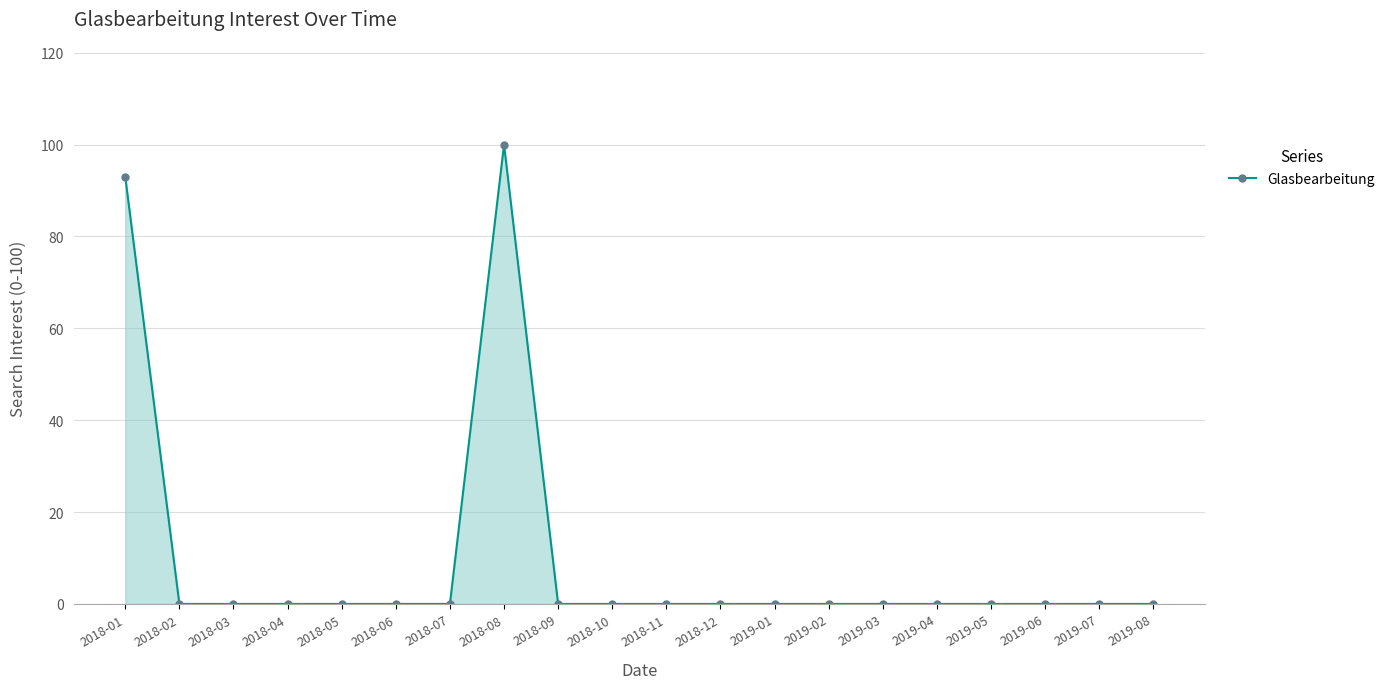

At which category does the chart reach its peak across all series?

2018-08